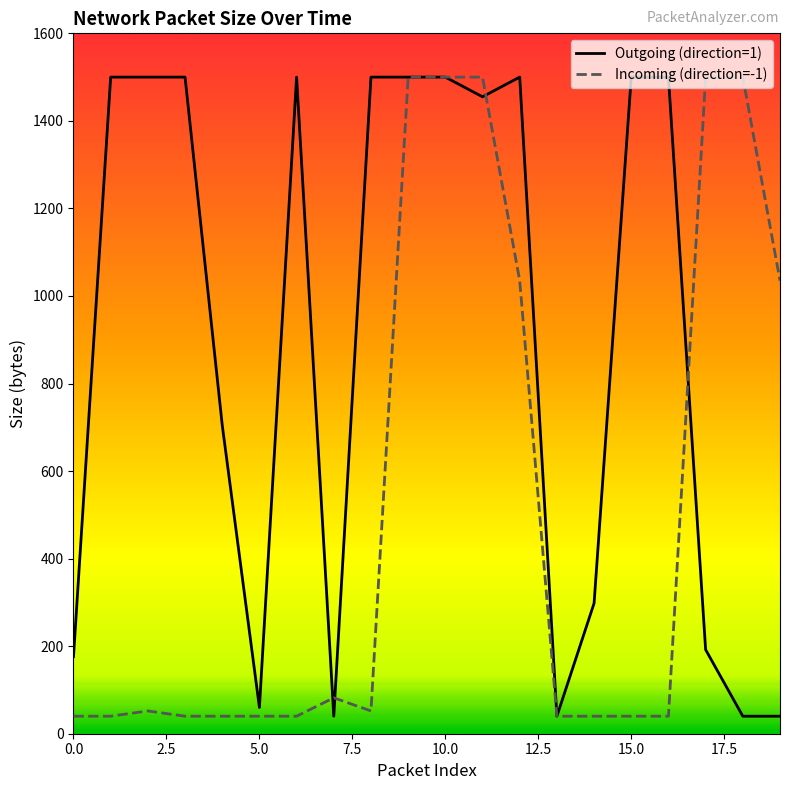

Which series has the largest total across all categories?

Outgoing (direction=1)